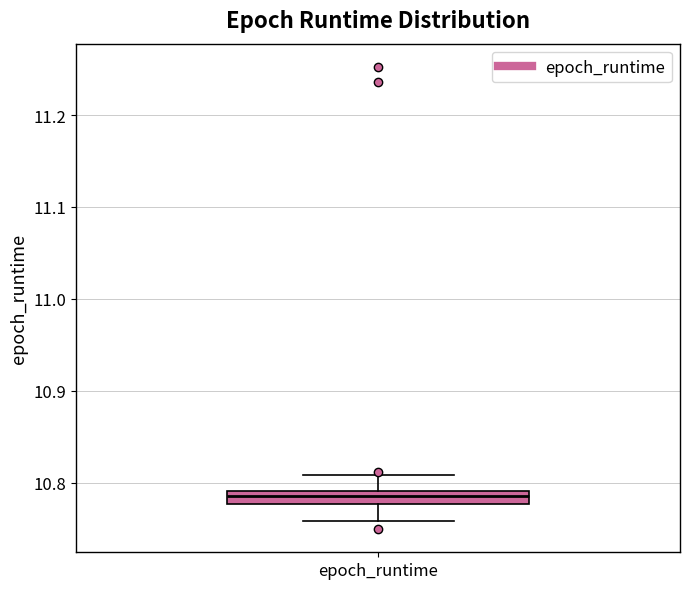

Where does the upper whisker of the box for epoch_runtime end on the y-axis? The values are not printed on the chart, so give them approximately, as read against the axis.

10.81